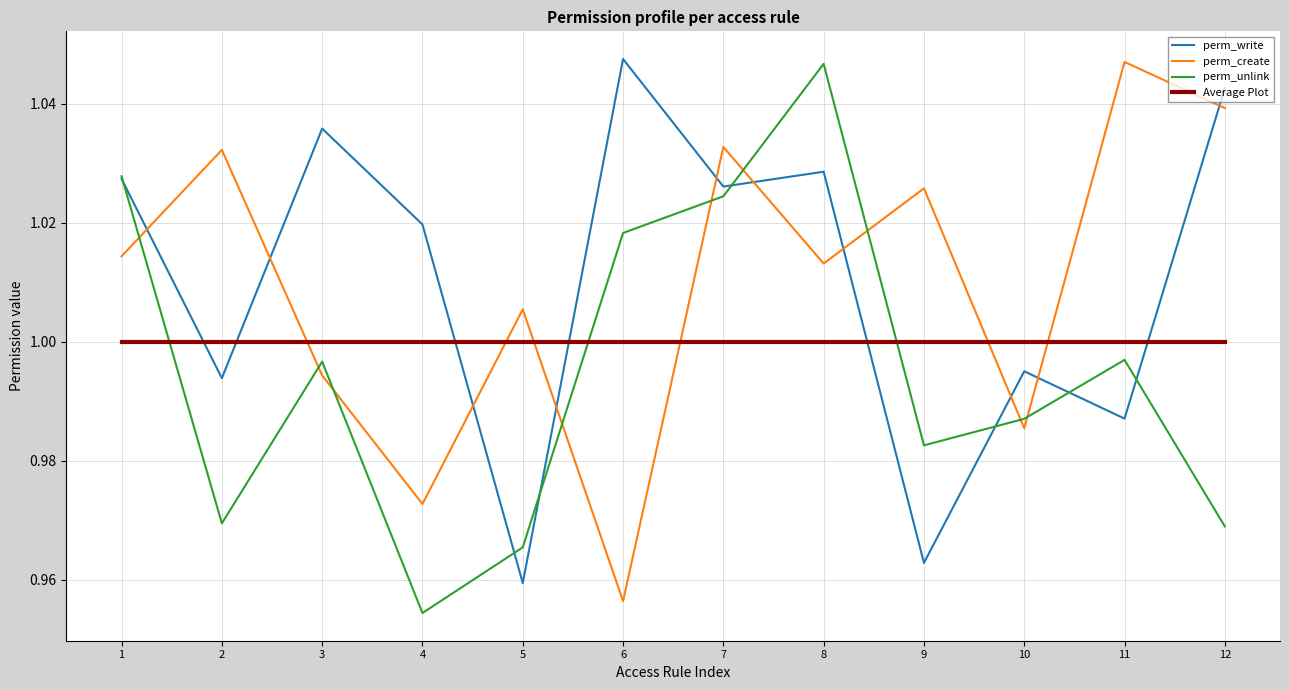

What is the total value across all series at 9?

4.0